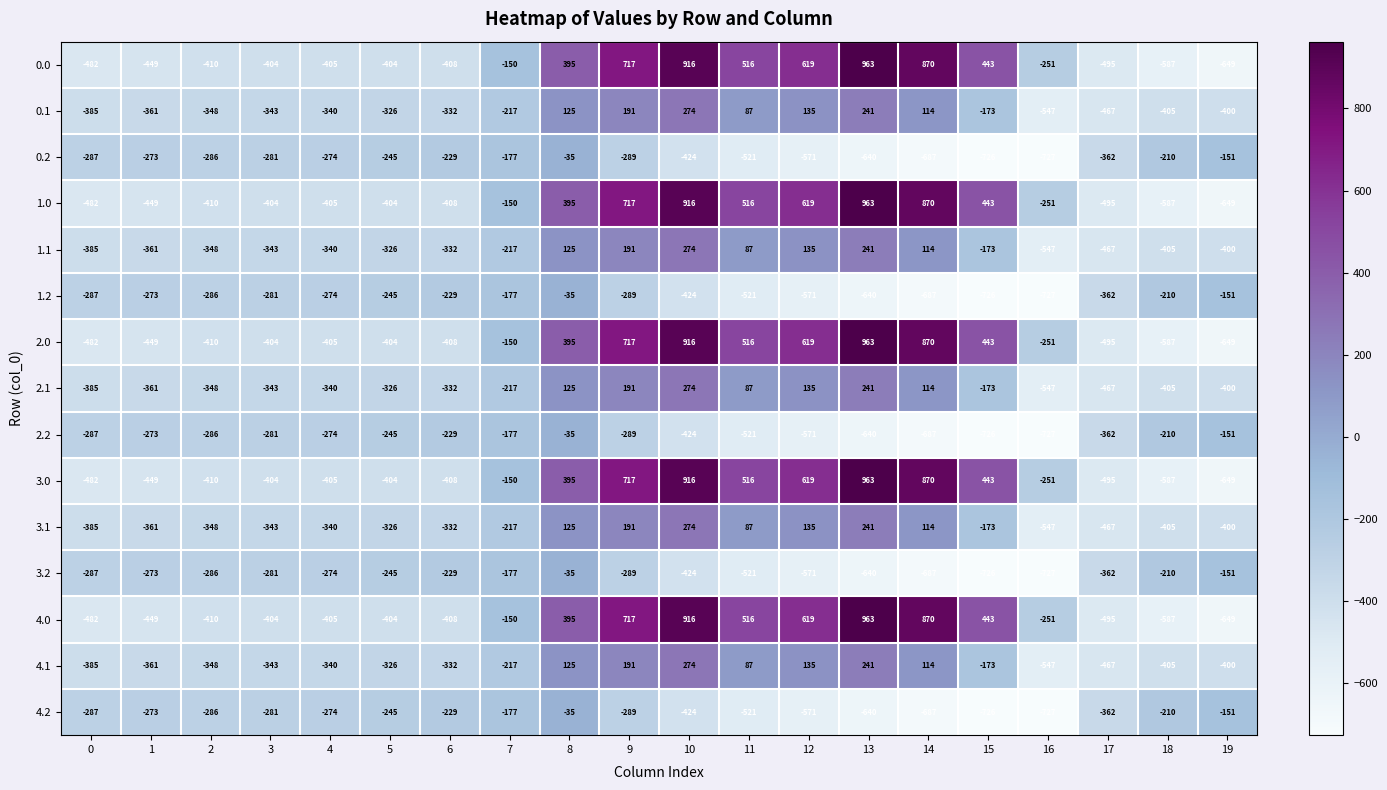

What is the sum of the 2.1 values at 0 and 12?

-250